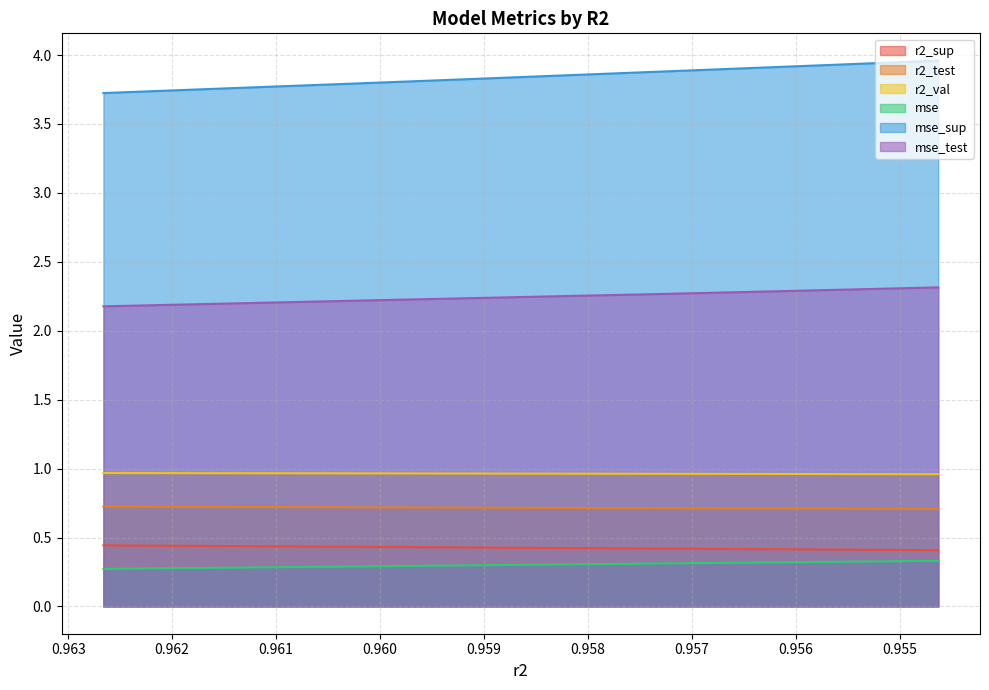

Is it true that mse_test equals 2.2 at 0.9601727983997338?

True